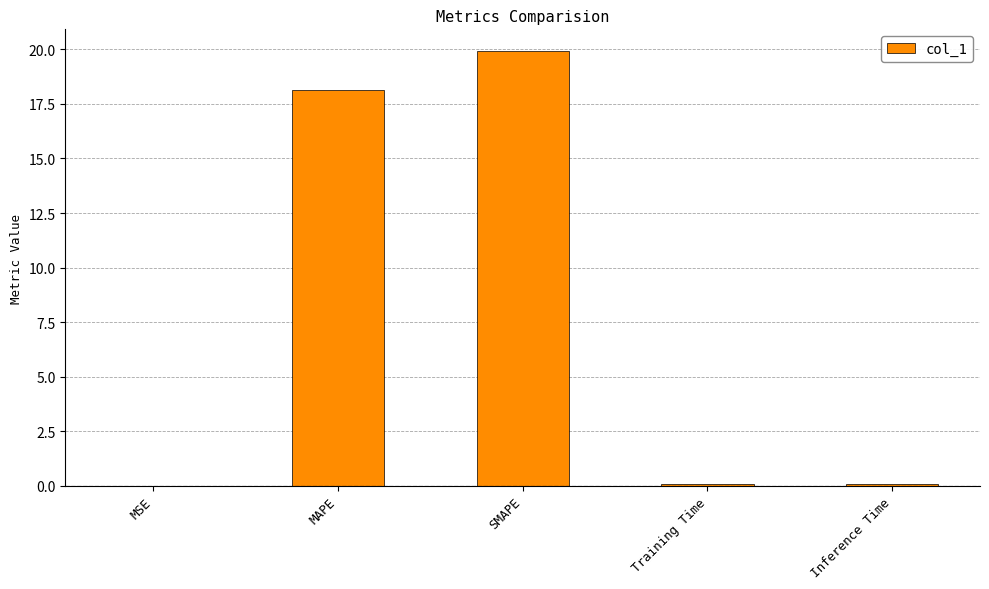

Which has a higher value, MSE or SMAPE?

SMAPE